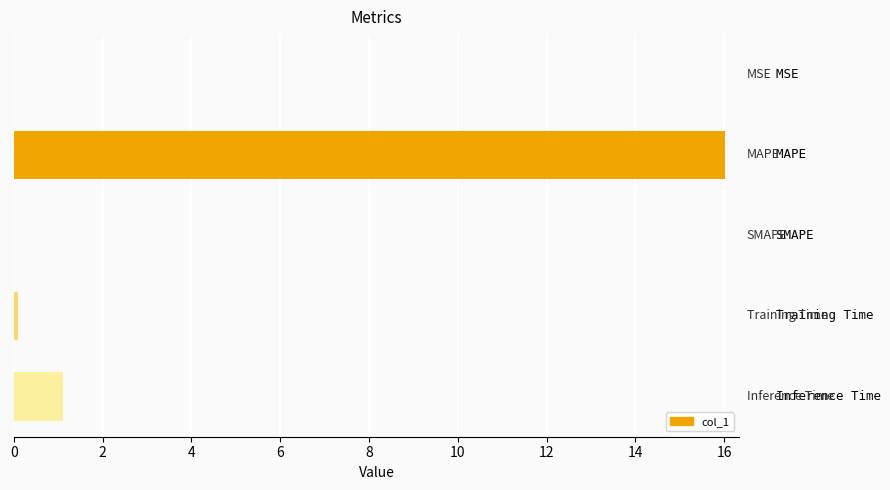

What is the sum of all values?

17.2